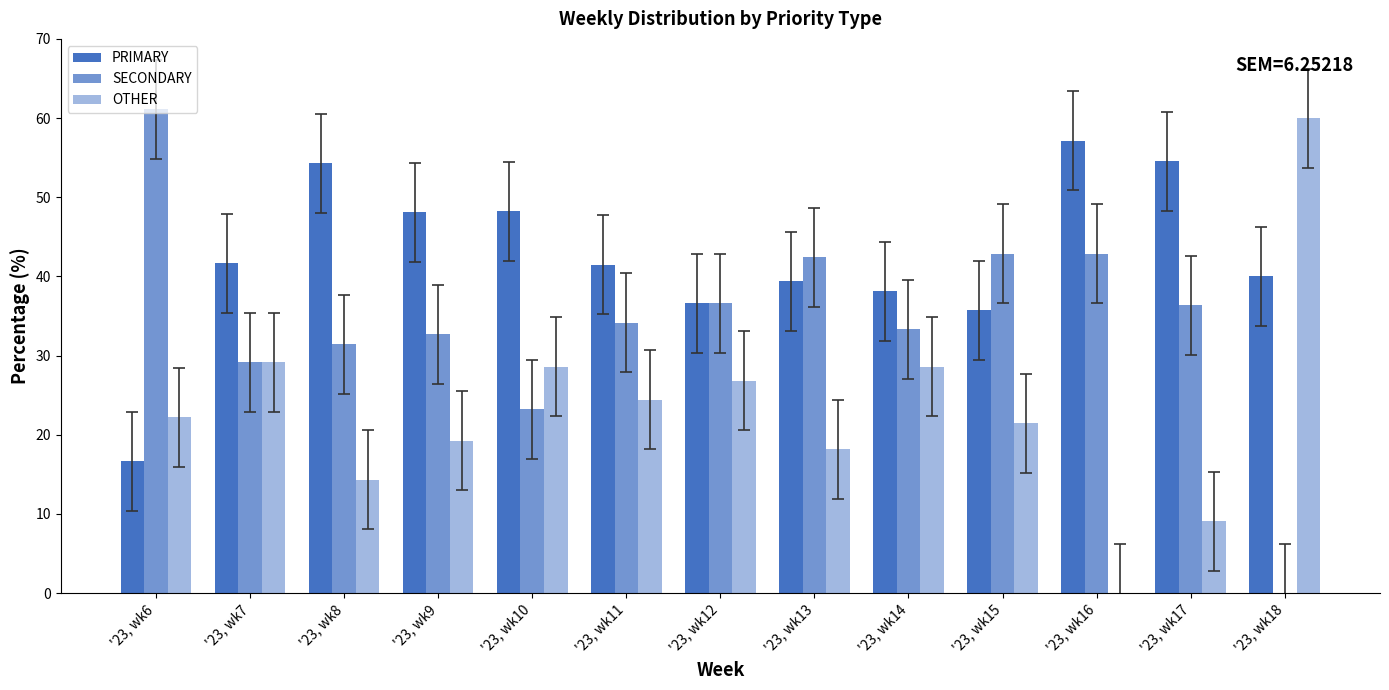

At how many categories does at least one series exceed 12?

13